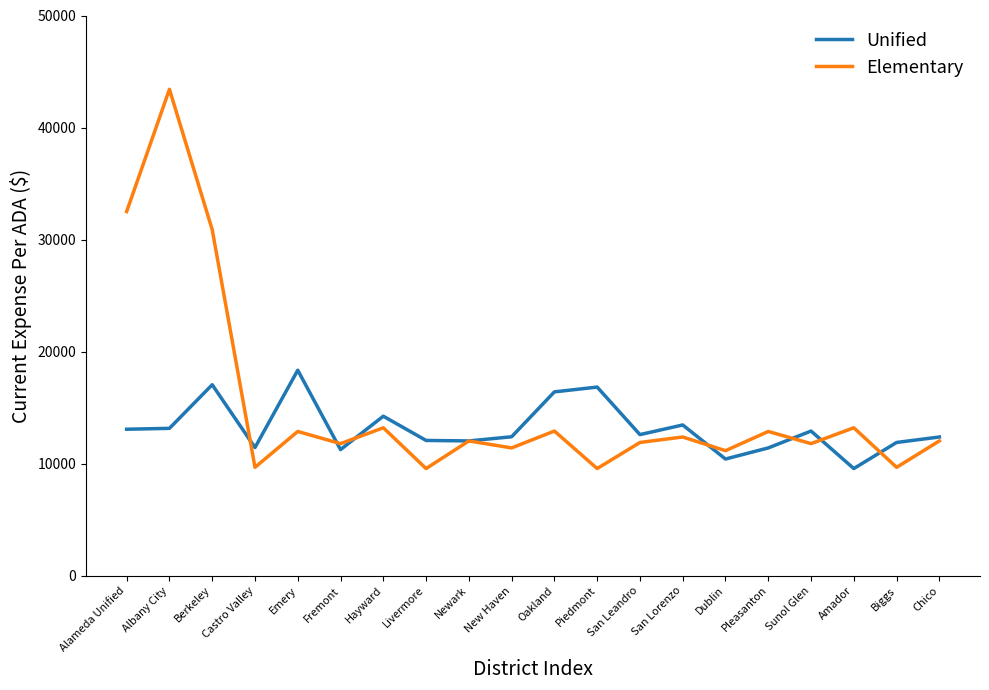

What is the smallest value displayed?

9560.1